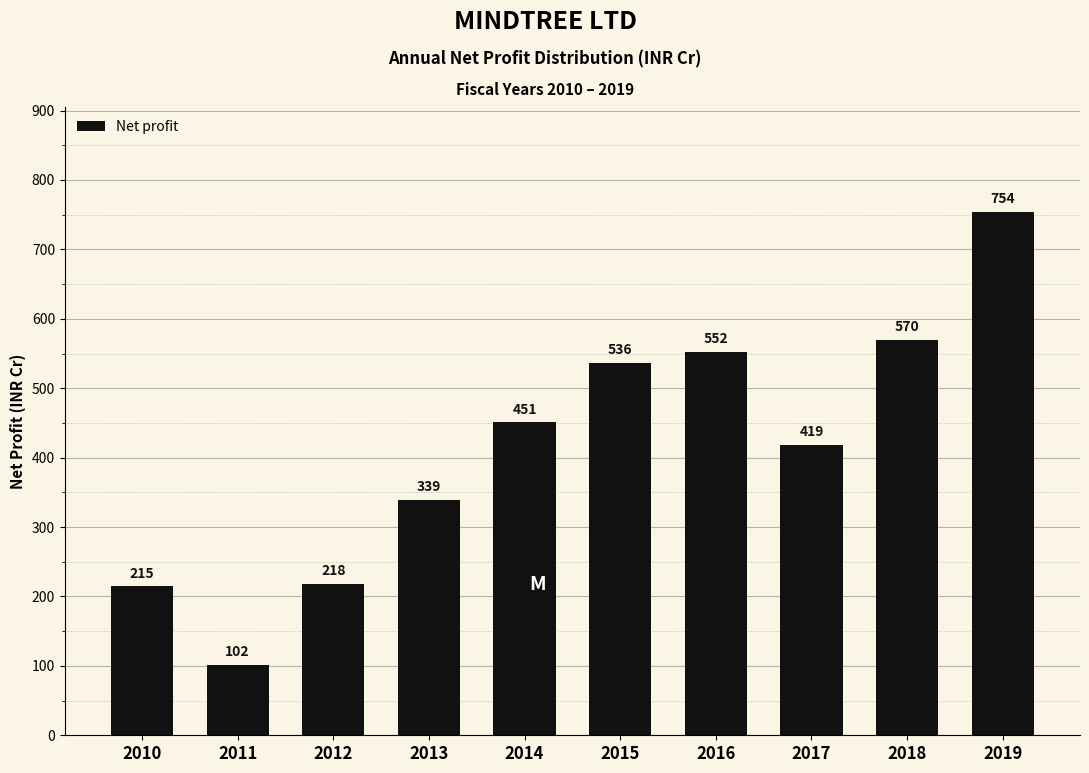

What is the ratio of the value at 2010 to the value at 2013?

0.6